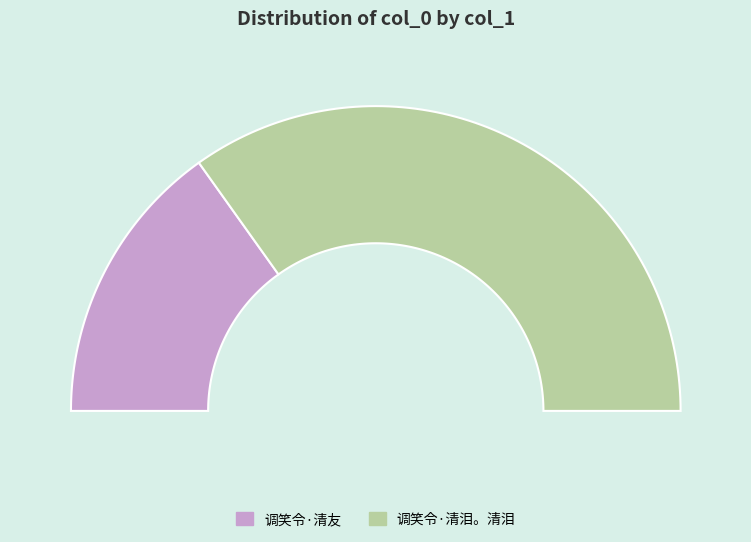

Which slice is the smallest?

调笑令·清友